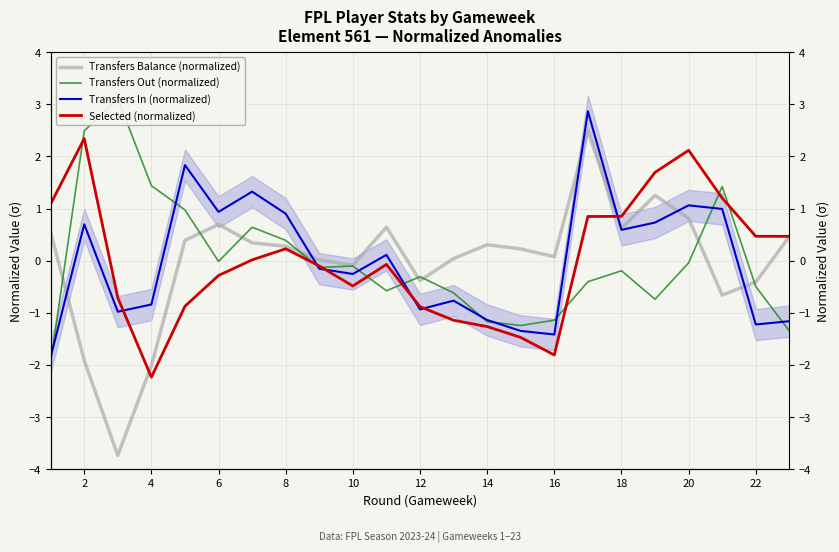

Which series has the largest range (max minus min)?

Transfers Balance (normalized)